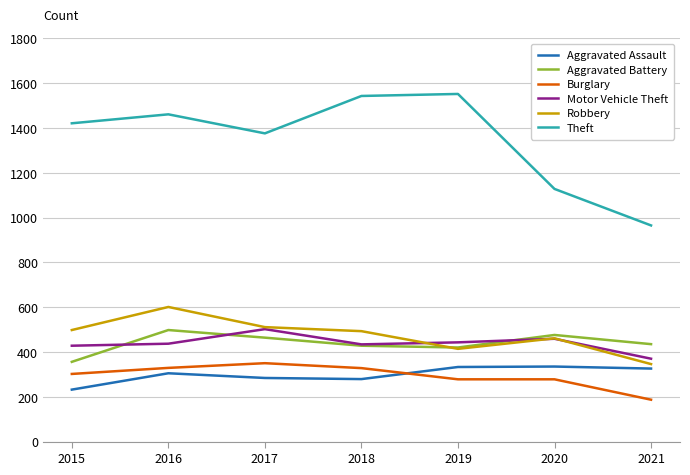

What are all the series names shown in the legend?

Aggravated Assault, Aggravated Battery, Burglary, Motor Vehicle Theft, Robbery, Theft